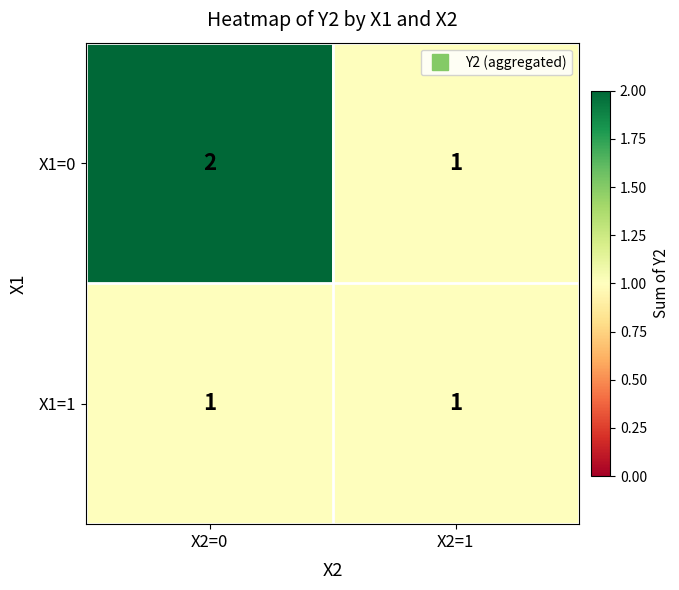

What is the sum of all X1=0 values?

3